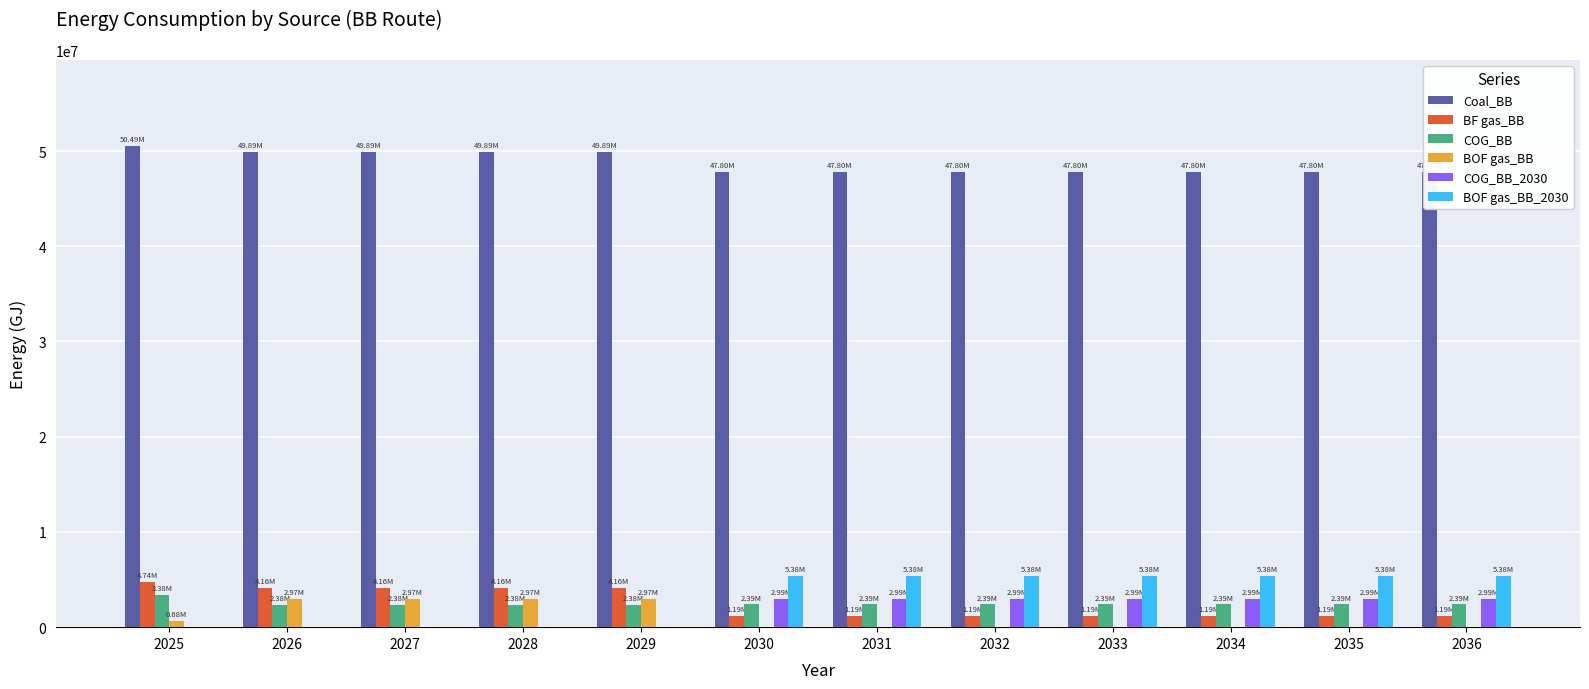

What is the total value across all series at 2026?

59395639.0